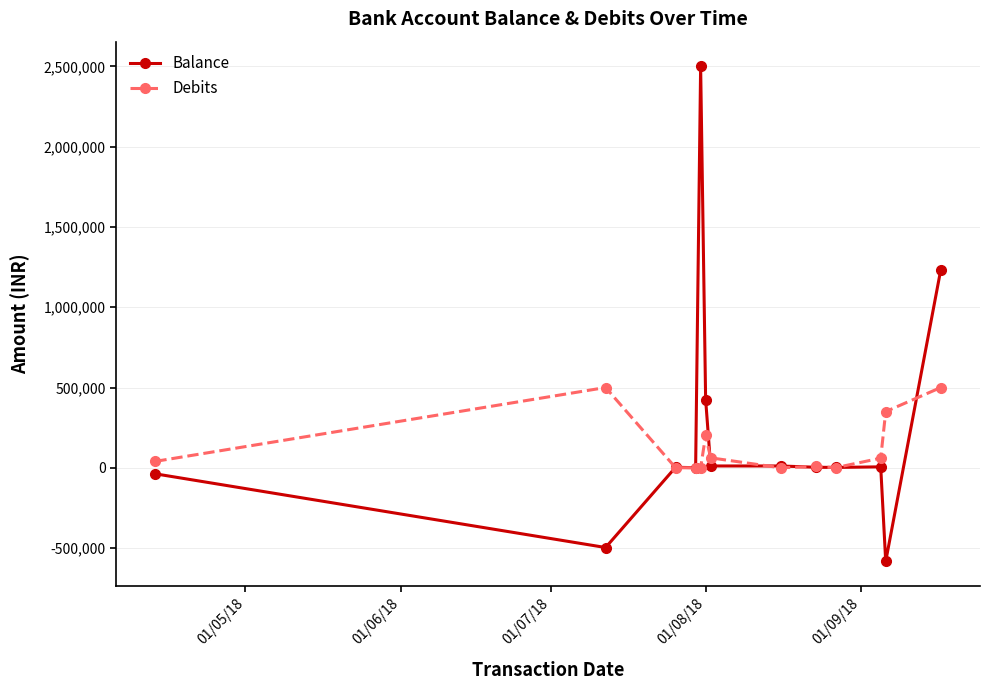

List the series in order of their peak value, highest first.

Balance, Debits